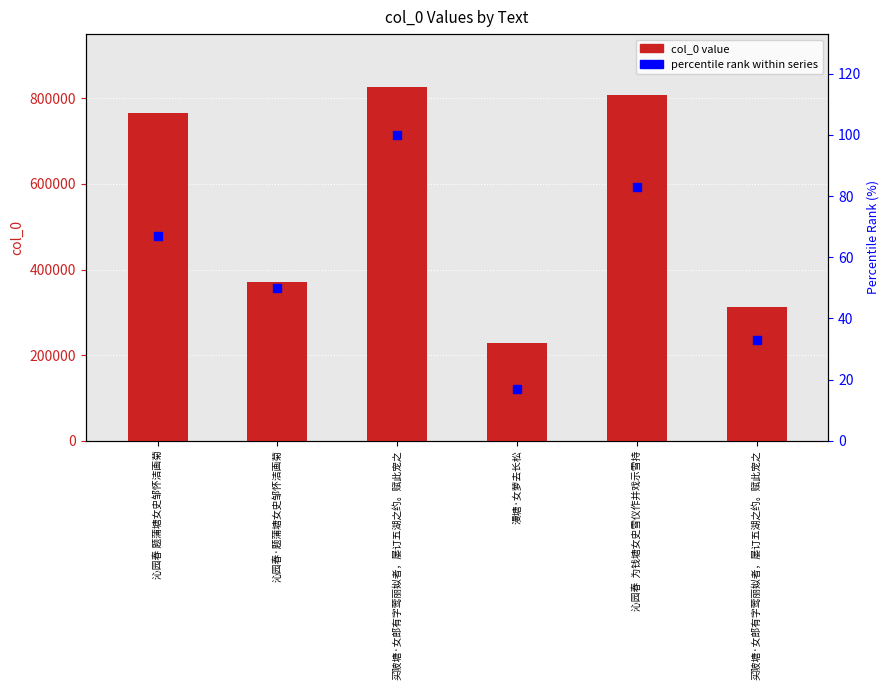

Which series reaches the minimum Y coordinate?

percentile rank within series